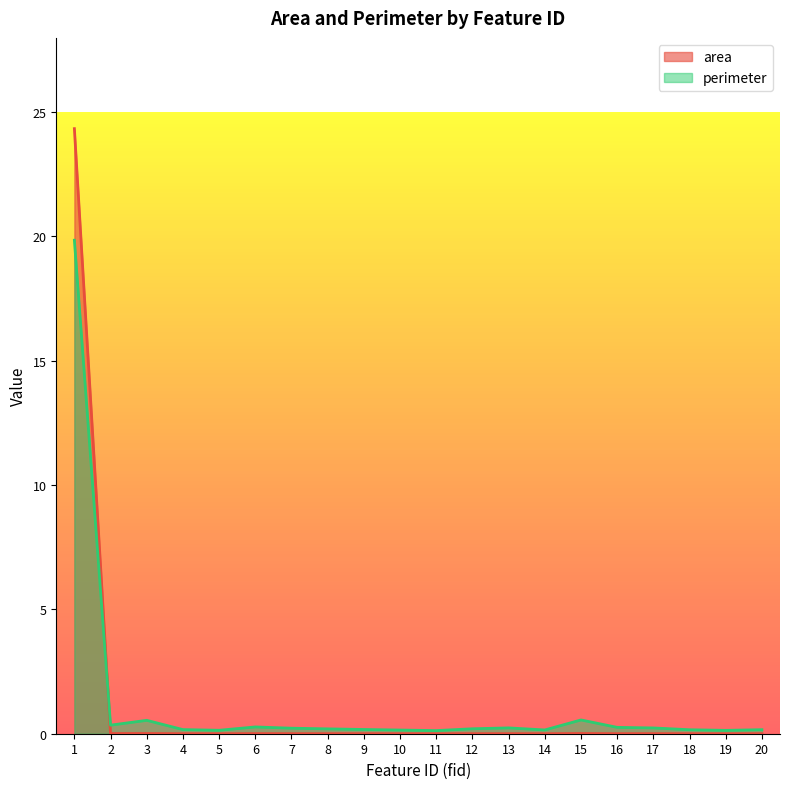

List the labels in order of perimeter value, largest first.

1, 15, 3, 2, 6, 16, 13, 17, 7, 12, 8, 9, 4, 20, 18, 14, 10, 5, 19, 11